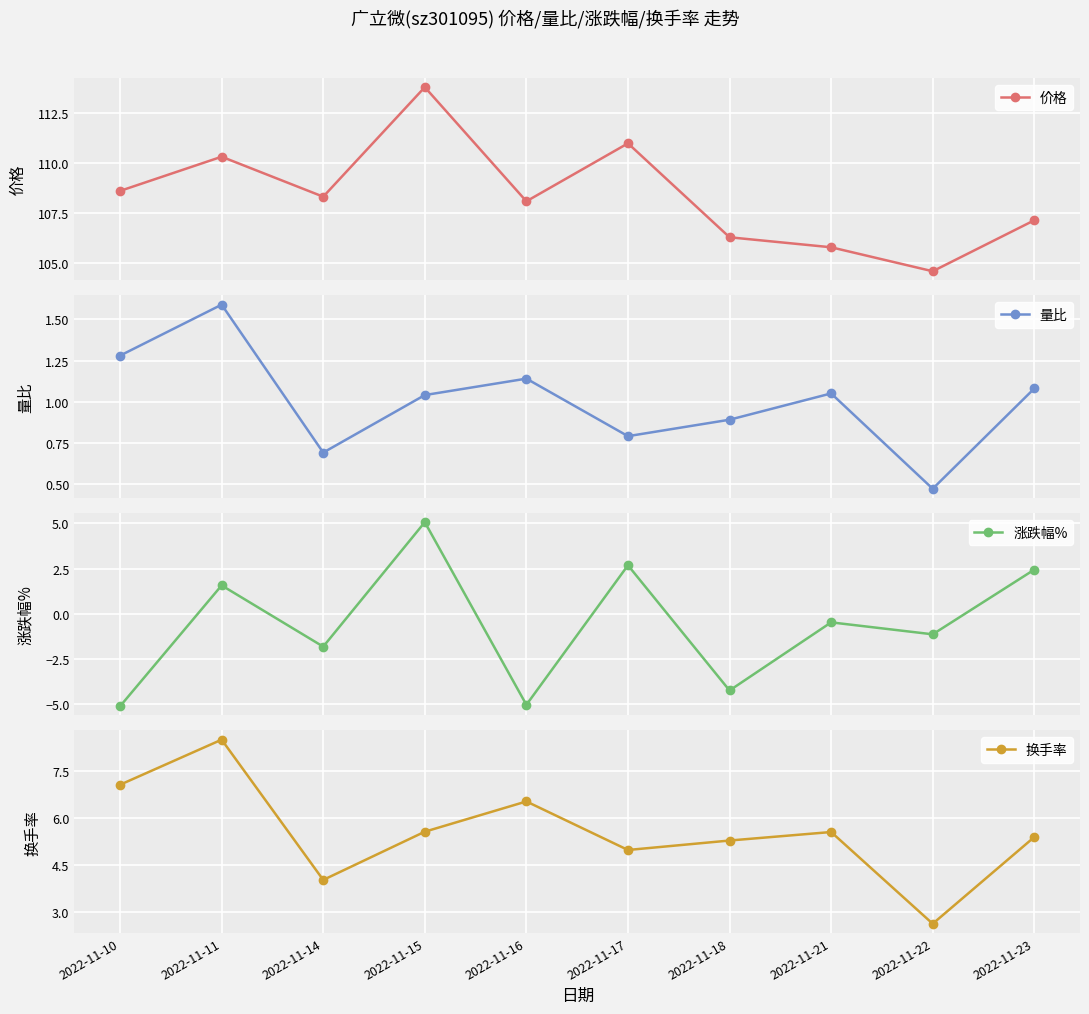

At which category does the chart reach its minimum across all series?

2022-11-10